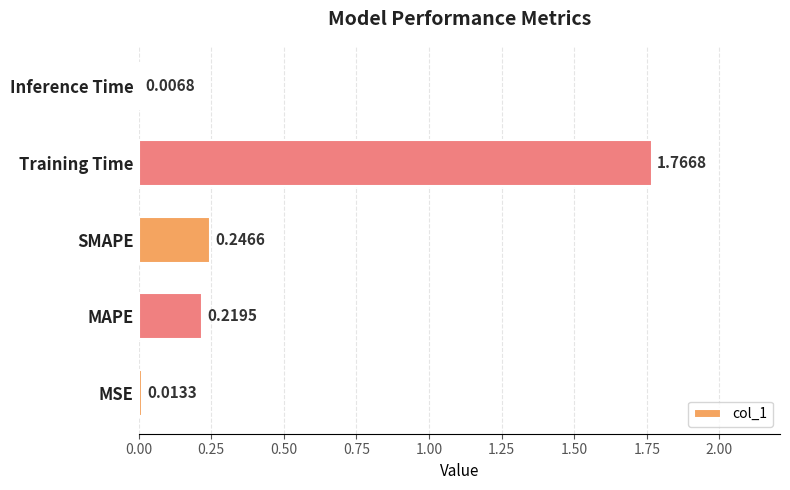

Which has a higher value, MSE or SMAPE?

SMAPE